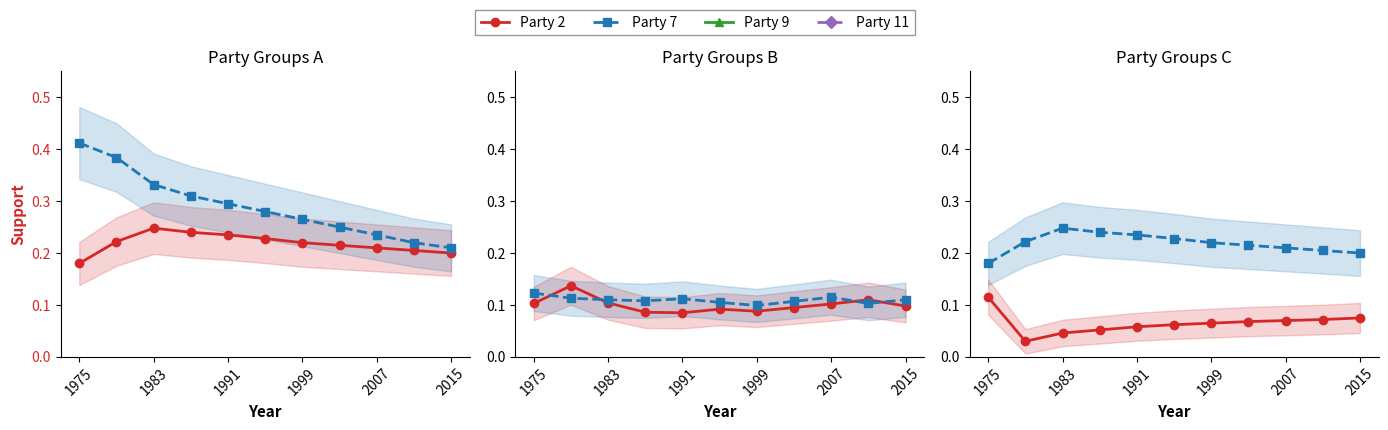

True or false: Party 7 and Party 12 intersect in this chart.

False